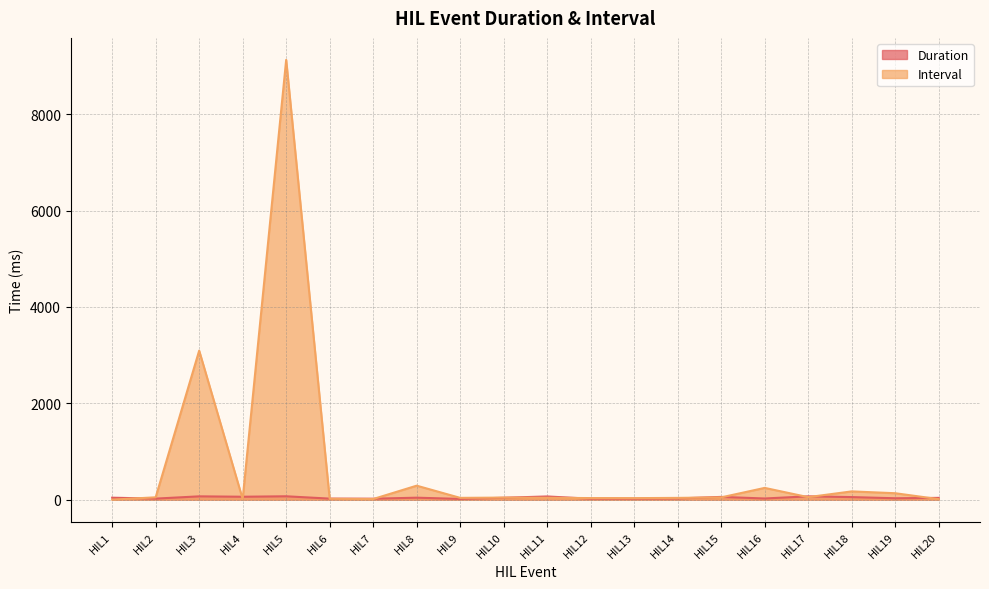

What is the difference between the Interval values at HIL10 and HIL1?

42.1